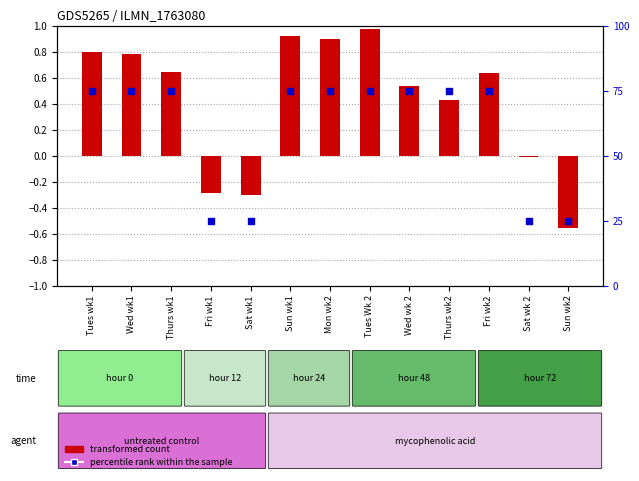

Which series has the largest total across all categories?

percentile rank within the sample